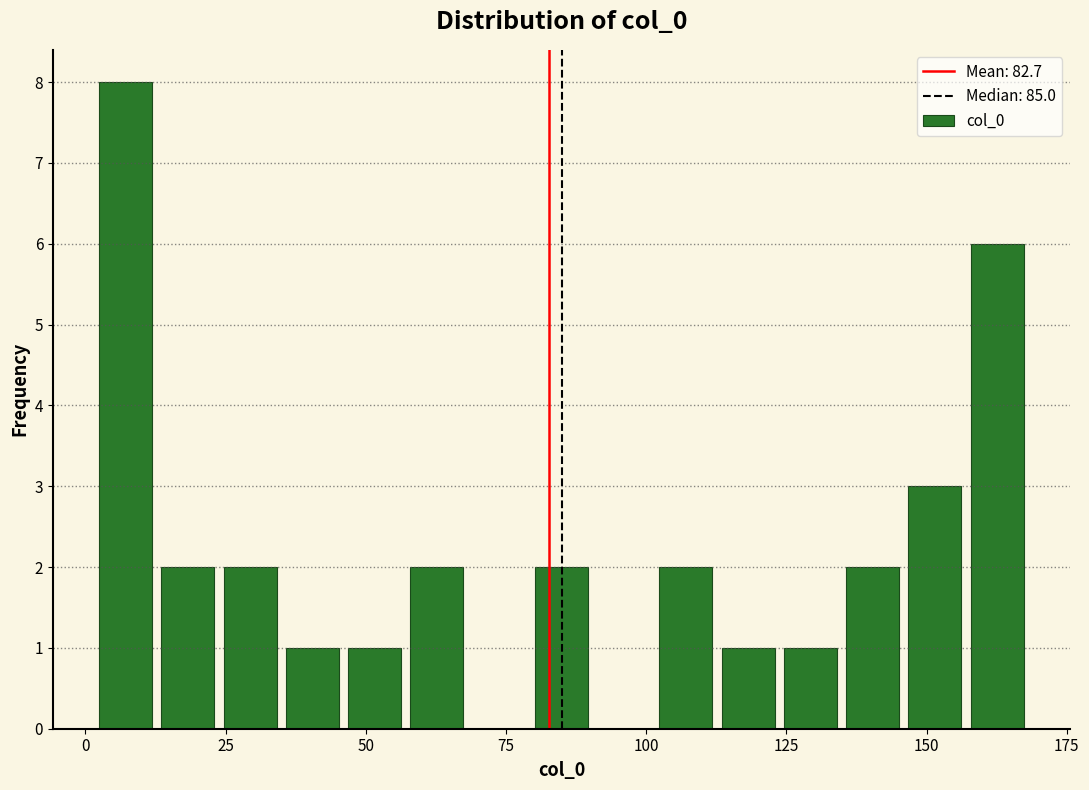

Around what value on the x-axis is the tallest bar? Give the approximate position of its centre, as read against the axis.

5